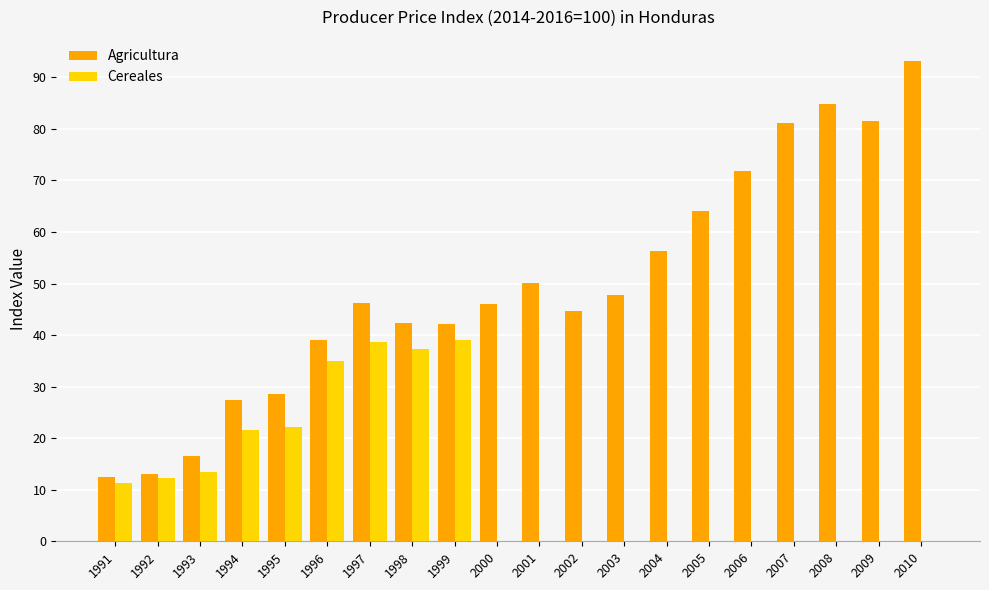

What is the sum of all Cereales values?

230.8